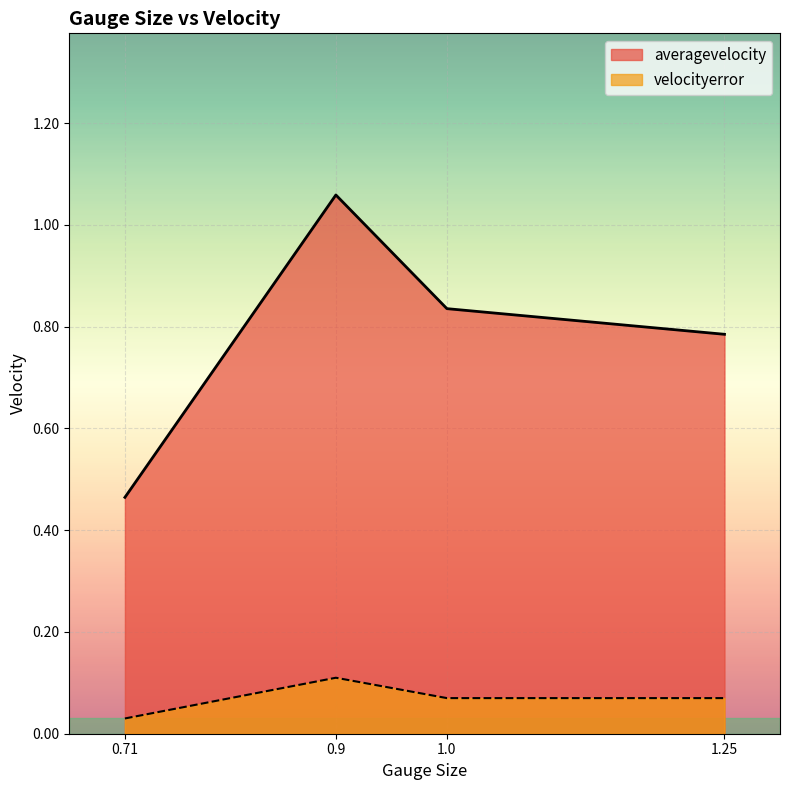

Reading right to left, transcribe all the data shown in this chart.

averagevelocity: 0.8	0.8	1.1	0.5
velocityerror: 0.1	0.1	0.1	0.0